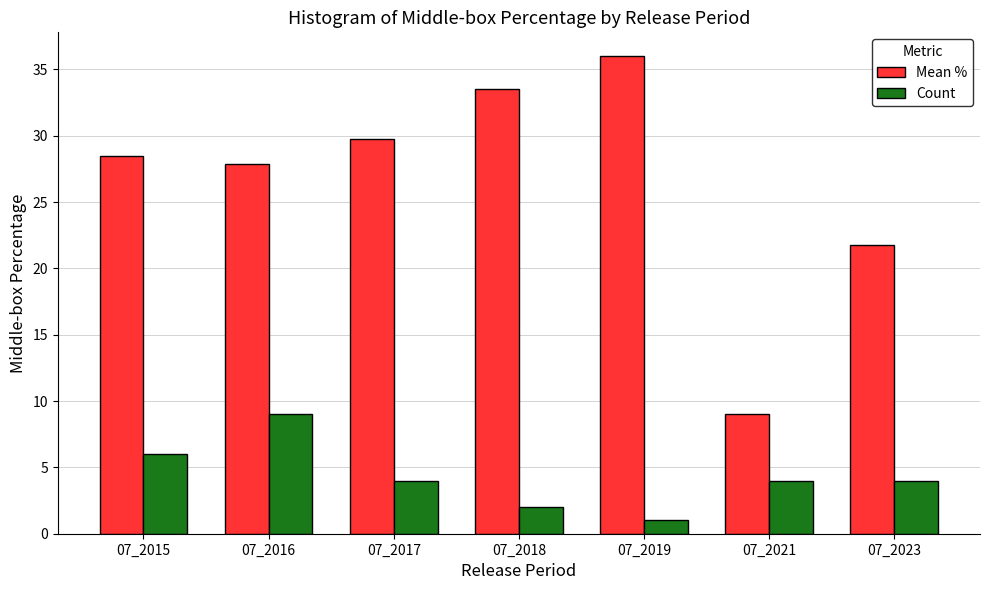

Read the Mean % value at 07_2016.

27.9